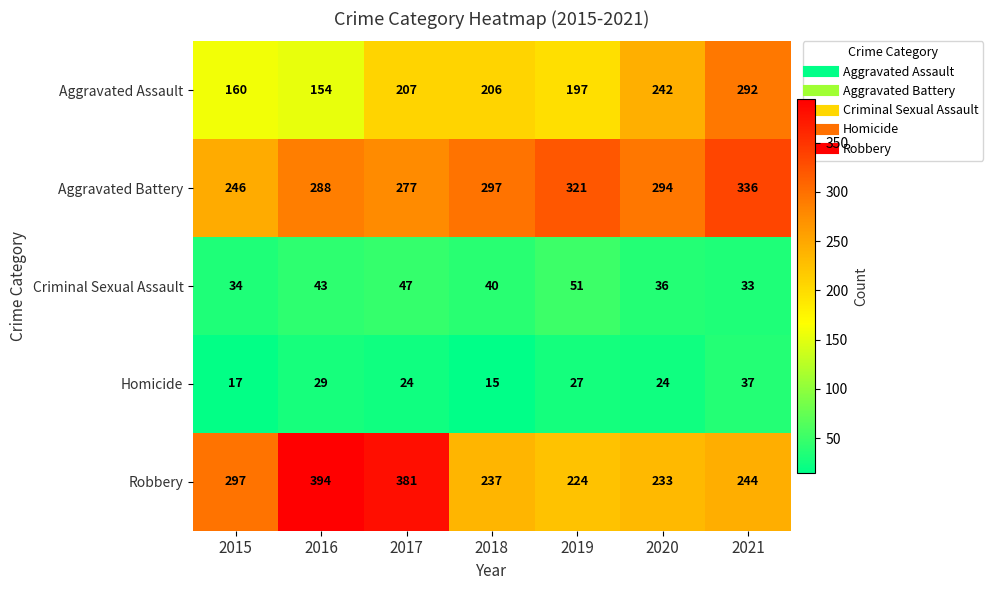

What is the difference between the maximum and minimum values in the Robbery series?

170